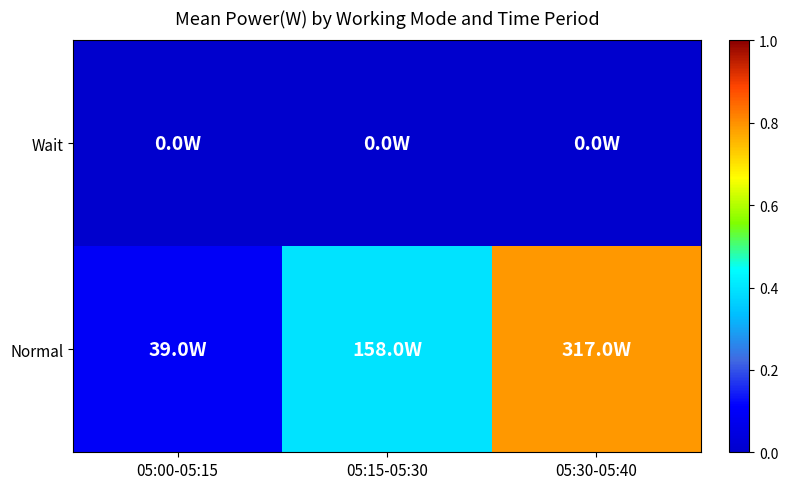

Rank the series by their maximum value, from highest to lowest.

Normal, Wait